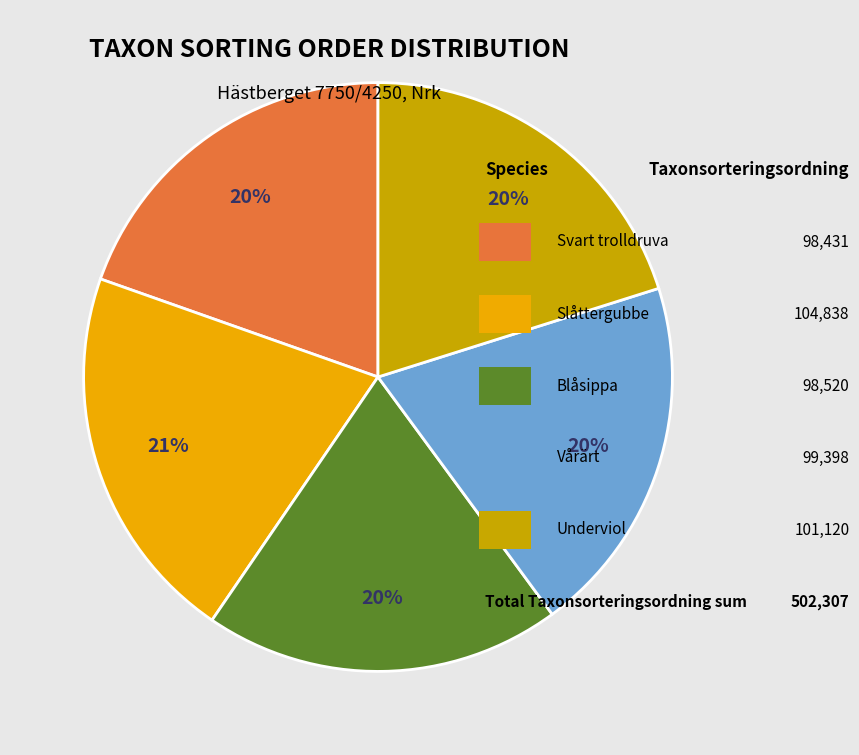

To the nearest percent, what is the difference between the largest and smallest slice percentages?

1%